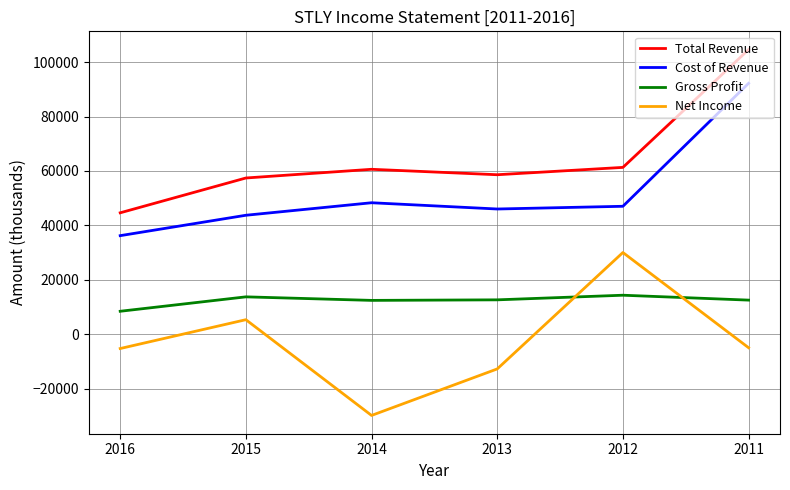

At how many categories does at least one series exceed 86759?

1